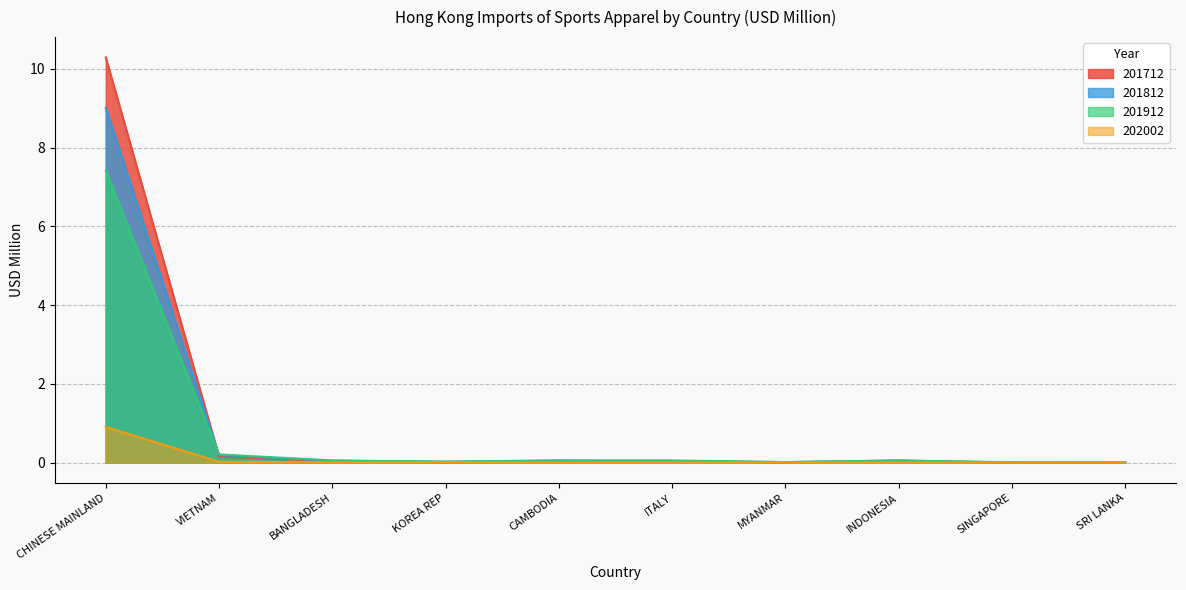

True or false: 201712 has more than 1 interior local peaks.

True